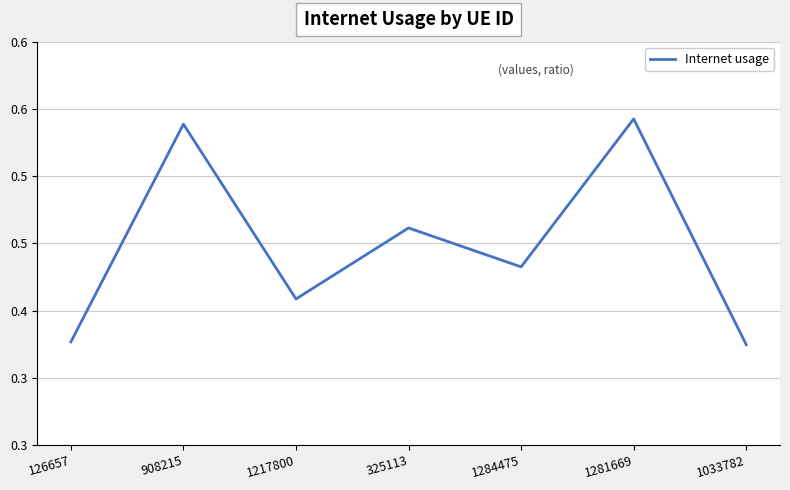

Reading right to left, transcribe all the data shown in this chart.

1033782=0.4	1281669=0.5	1284475=0.4	325113=0.5	1217800=0.4	908215=0.5	126657=0.4